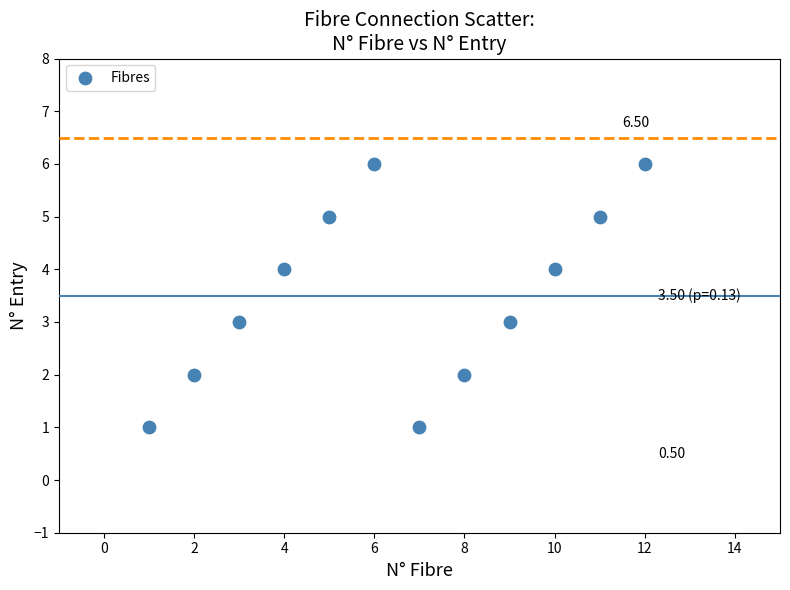

What is the range of X values (max minus min)?

11